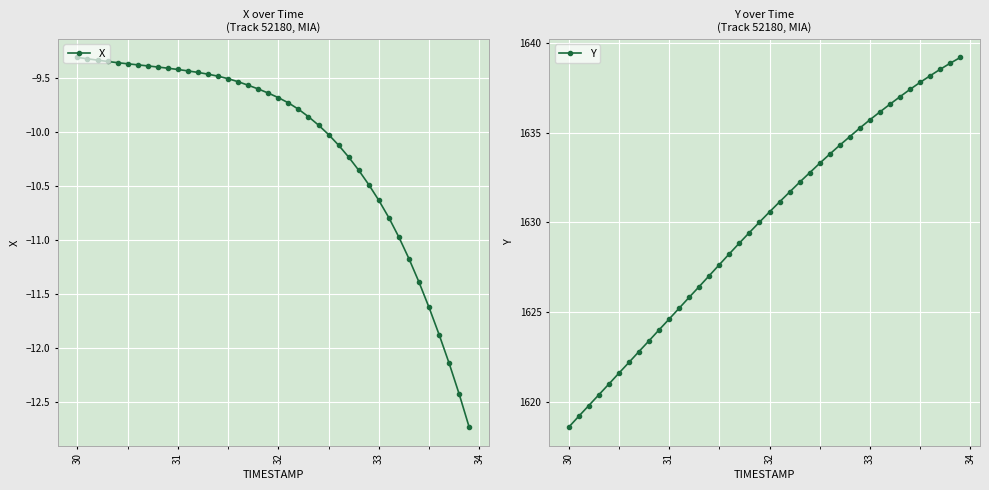

The X series shows -9.4 at 31. True or false?

True